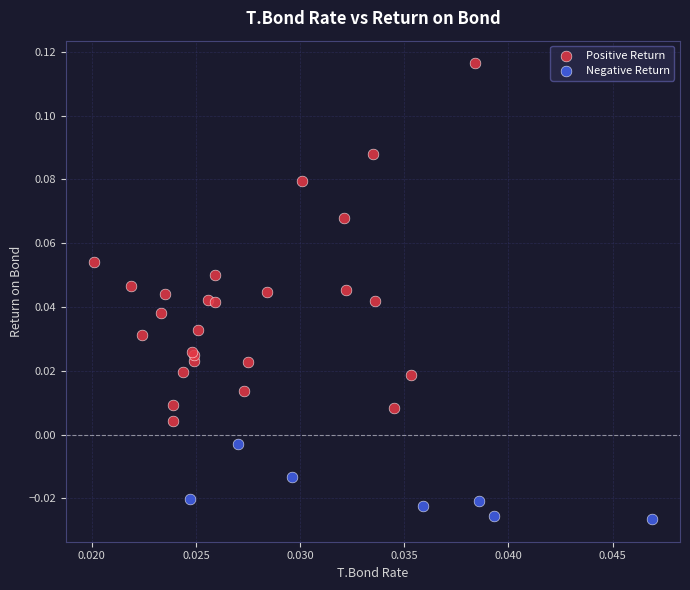

Which series has the largest Y range (max minus min)?

Positive Return